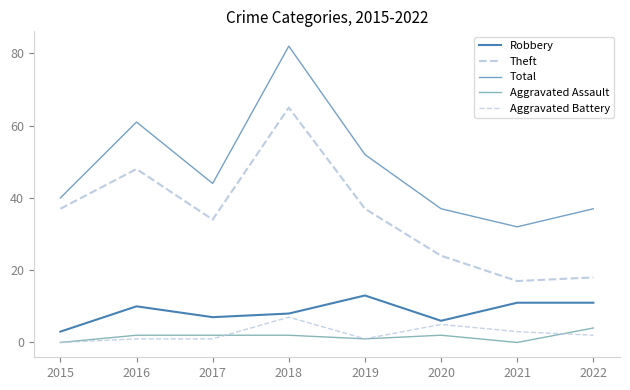

Does the chart display data point markers on the line(s)?

No